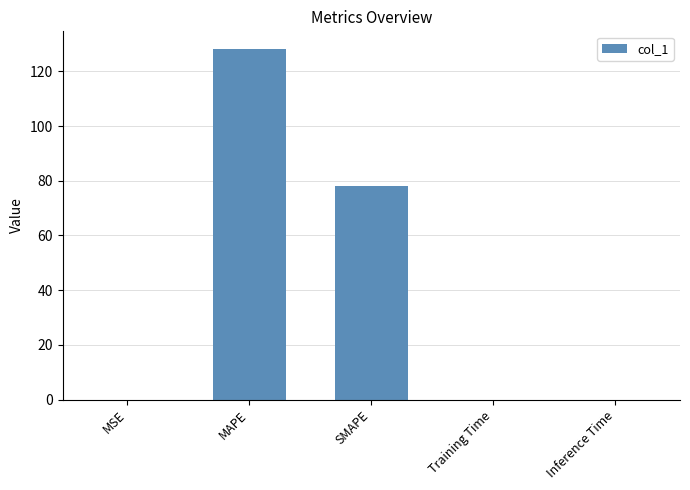

What is the sum of the values at MAPE and SMAPE?

206.4